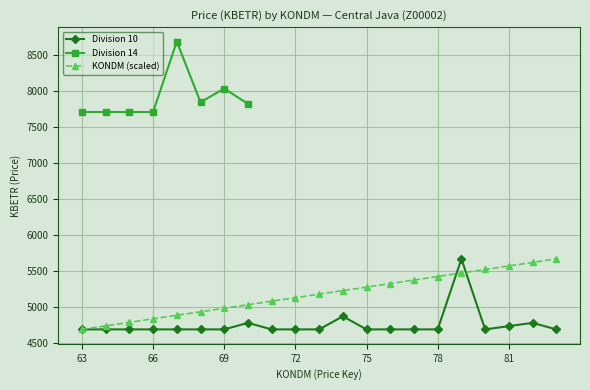

What is the value of the KONDM (price key) point at the 15th from the left?

5372.6